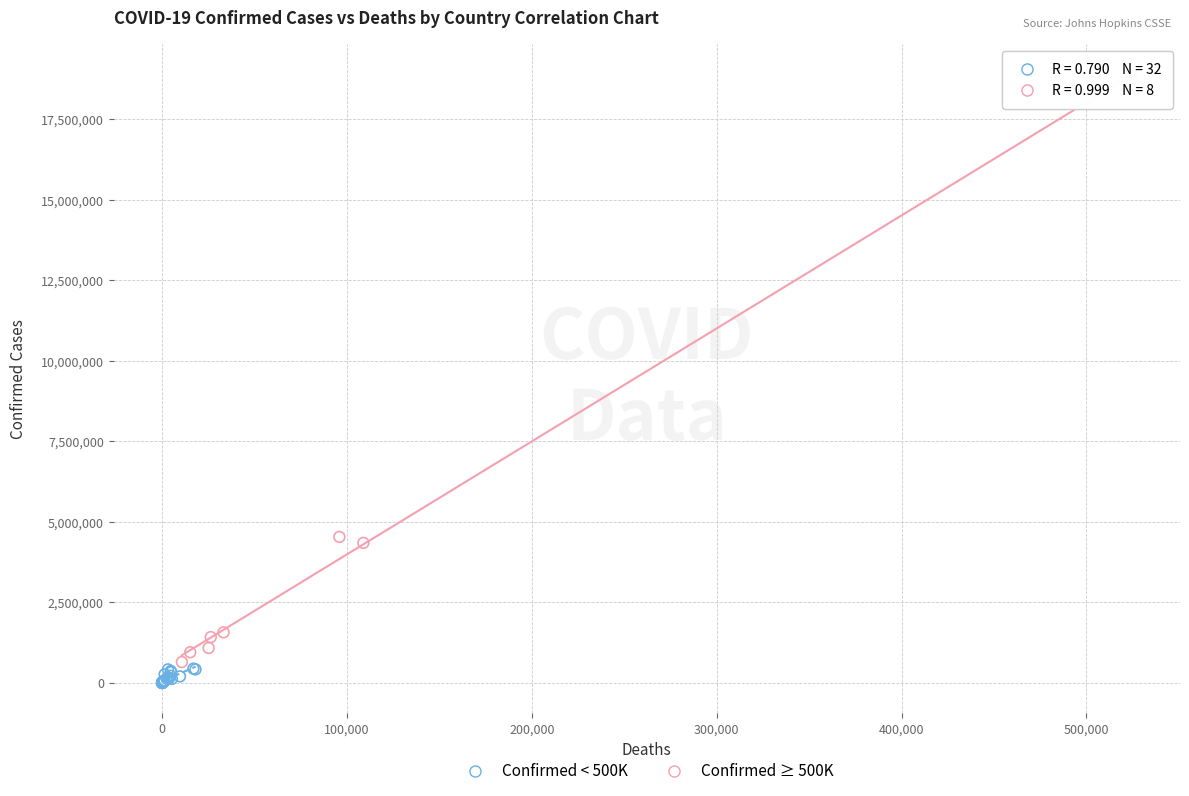

What are all the series names shown in the legend?

Confirmed < 500K, Confirmed ≥ 500K